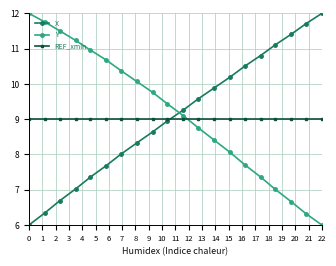

What is the minimum value for Y?

6.0